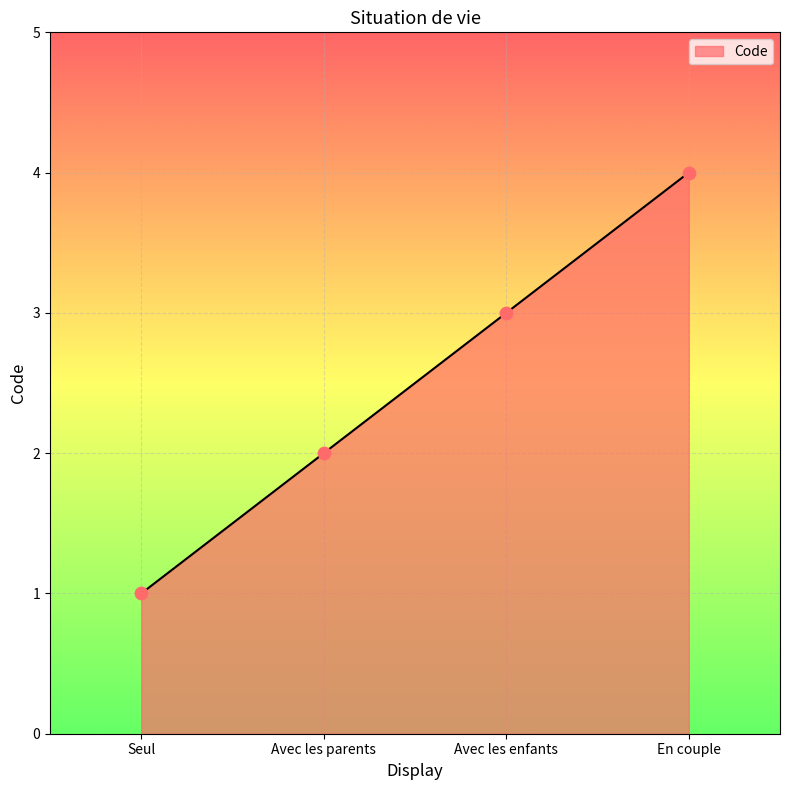

What is the ratio of the value at Avec les parents to the value at Avec les enfants?

0.7